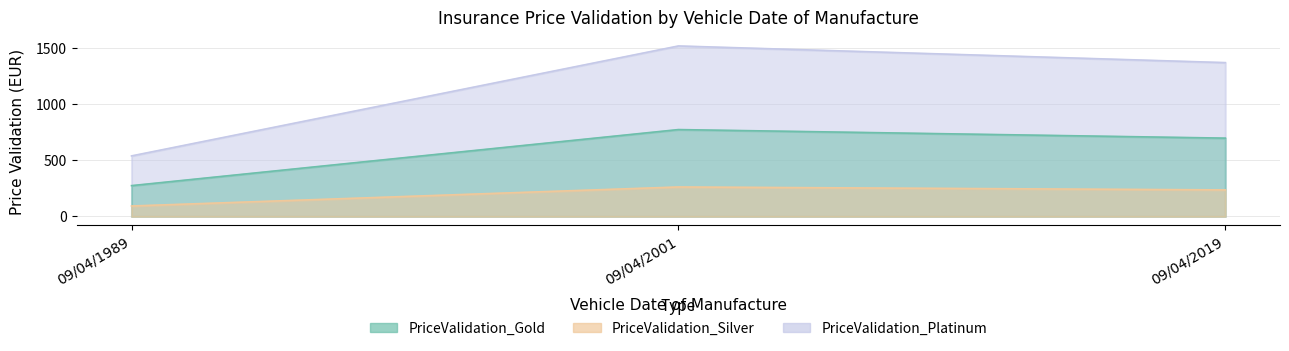

What is the minimum value for PriceValidation_Silver?

93